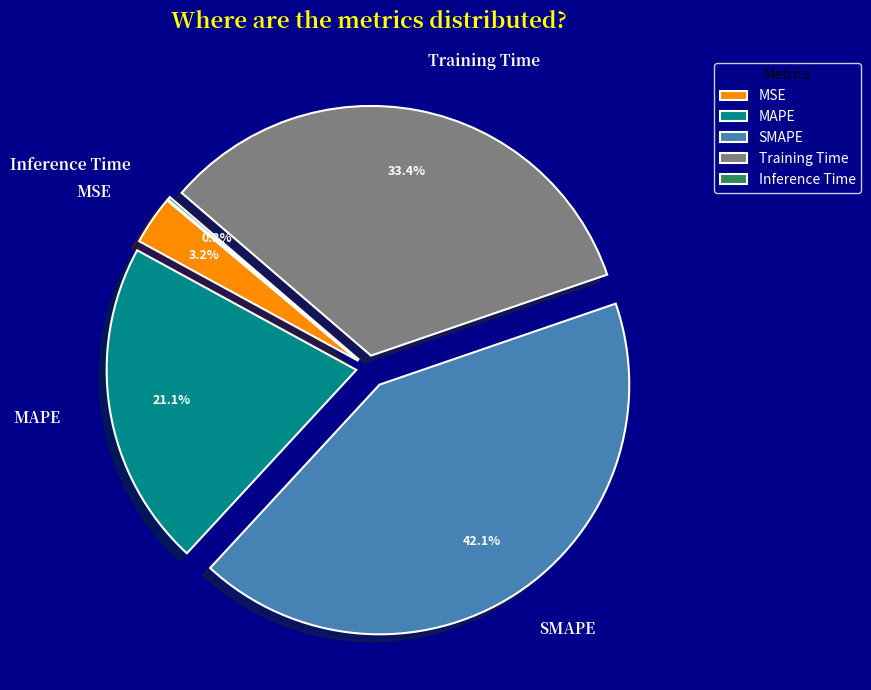

Which category has the smallest portion of the pie?

Inference Time